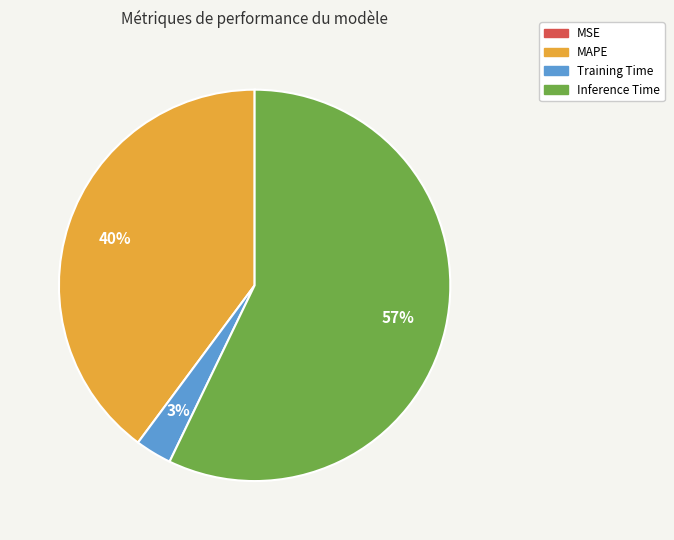

To the nearest percent, what is the average slice percentage?

25%